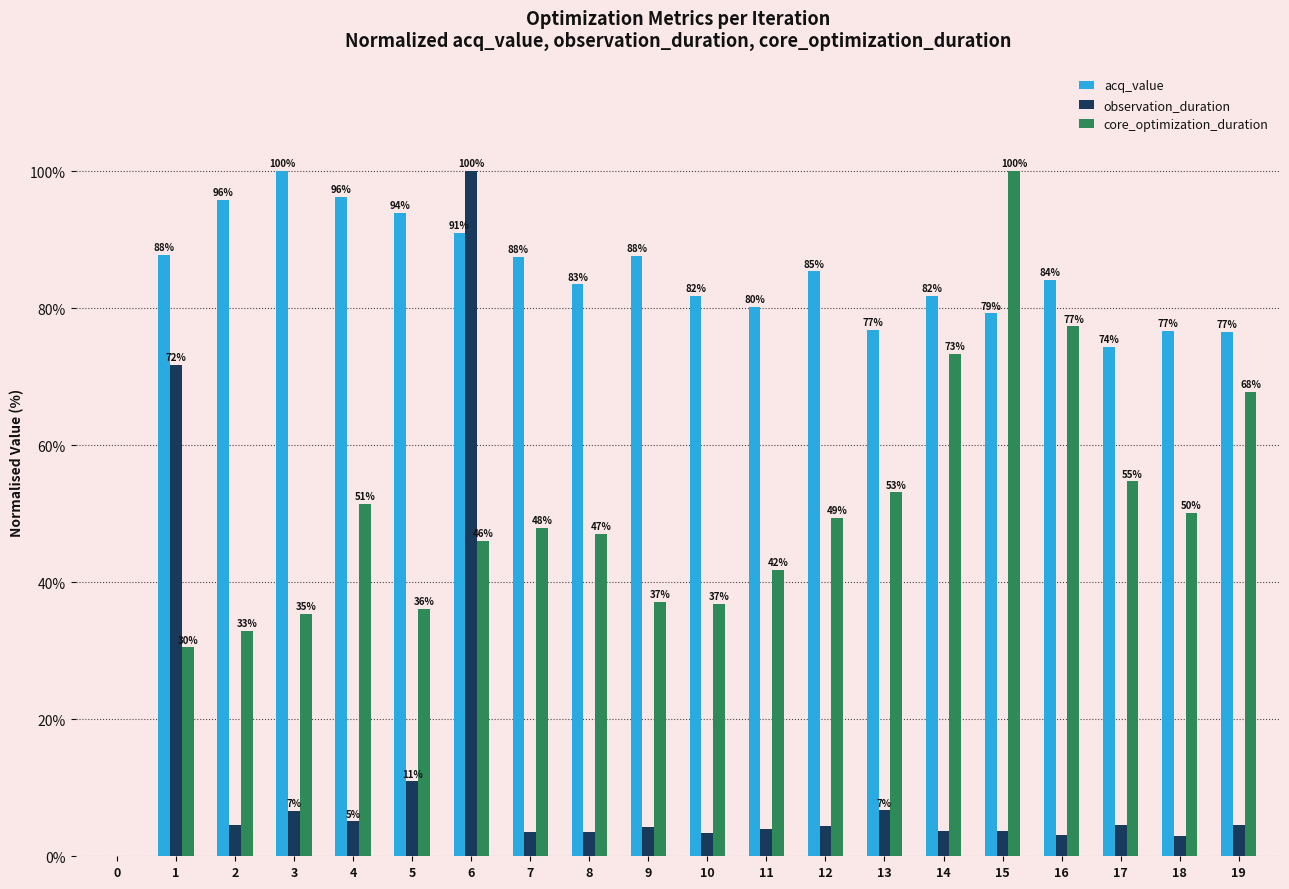

The value of core_optimization_duration at 14 is 73.3. True or false?

True